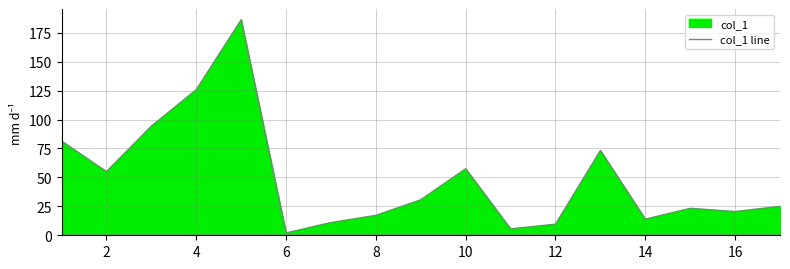

Approximately how many times larger is the value at 12 compared to 8?

0.6